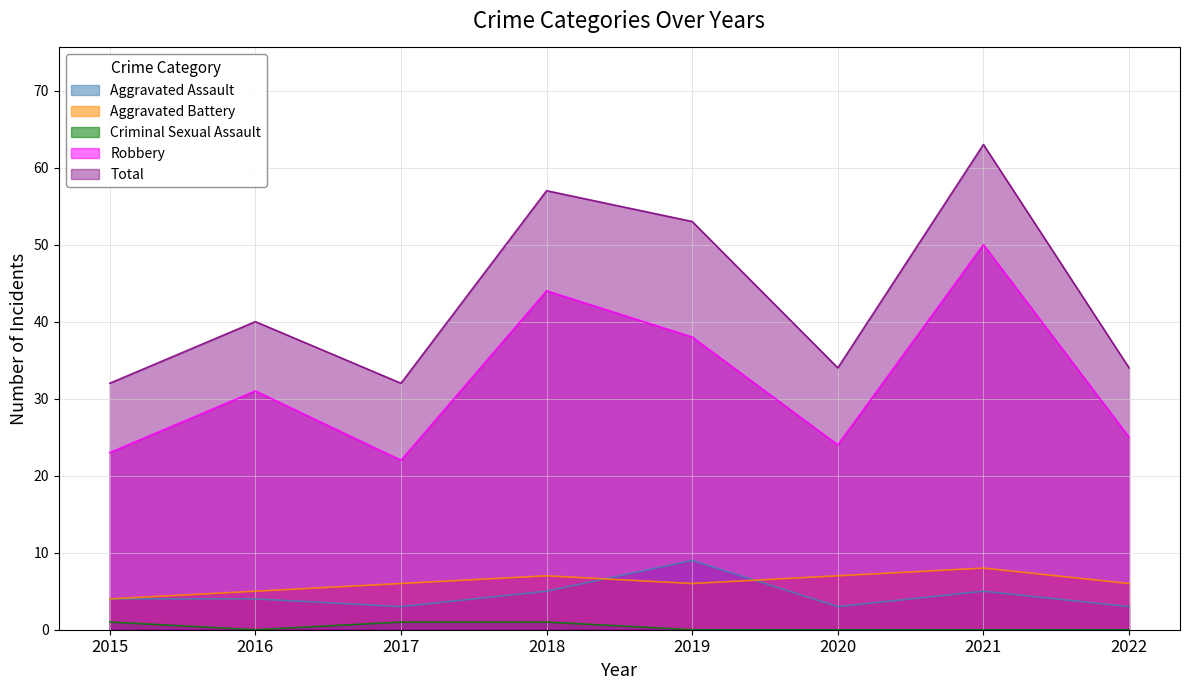

Which has a higher value, 2017 or 2018?

2018